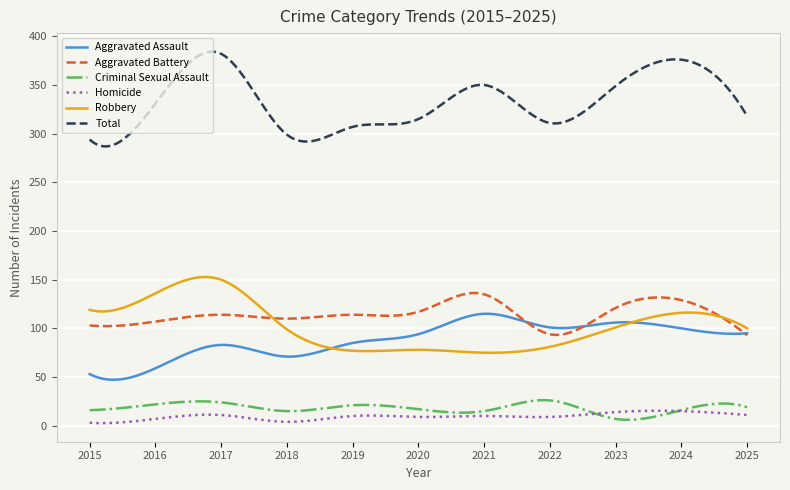

Which series has the largest total across all categories?

Total